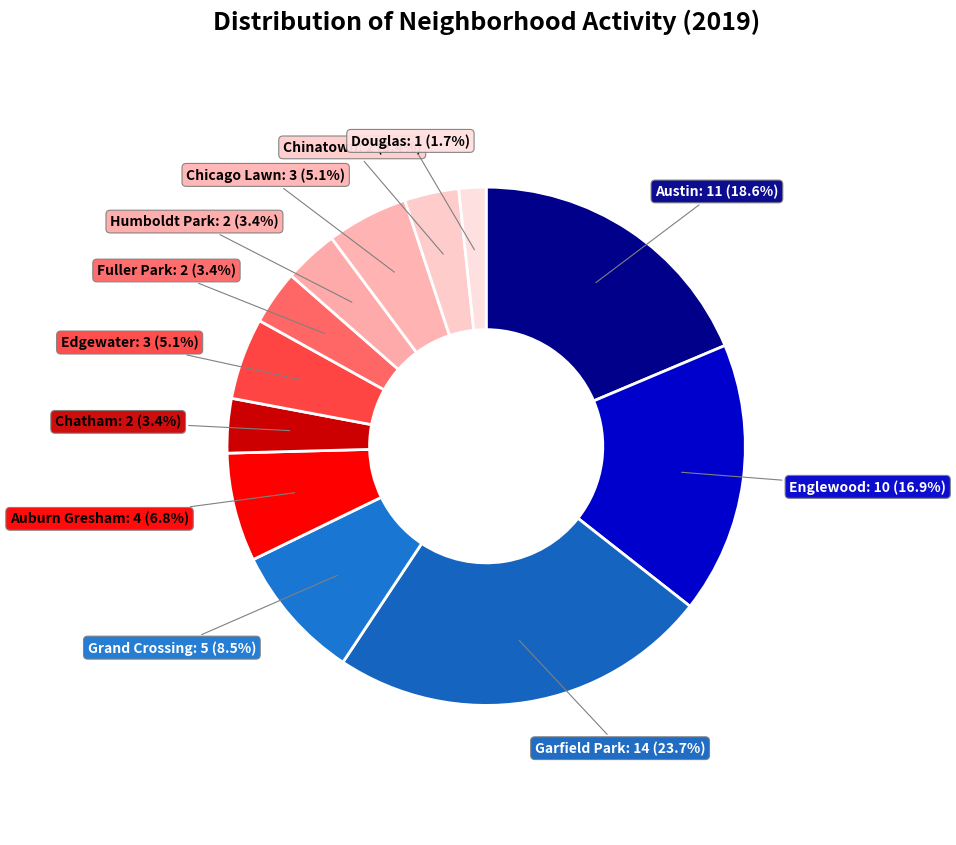

How many slices are in this pie chart?

12